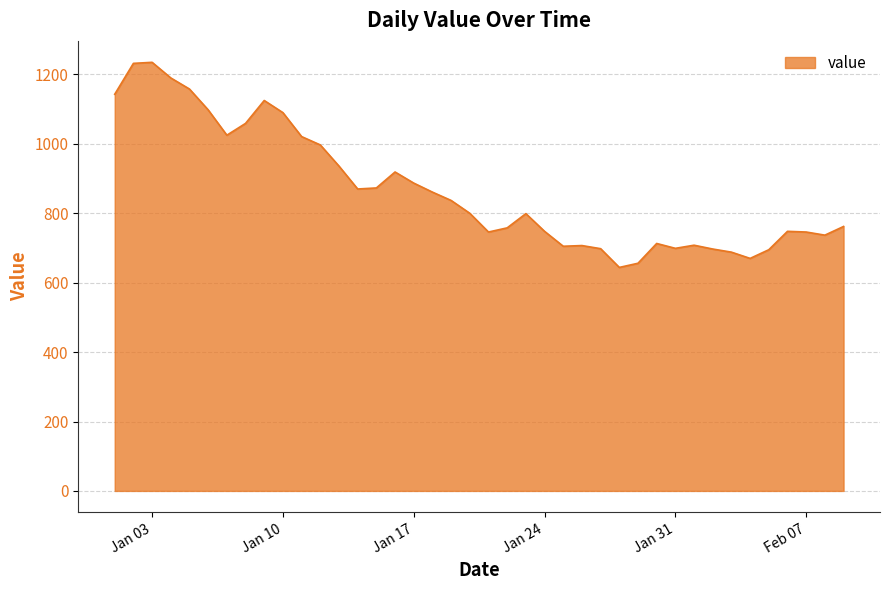

What is the minimum value shown in the chart?

644